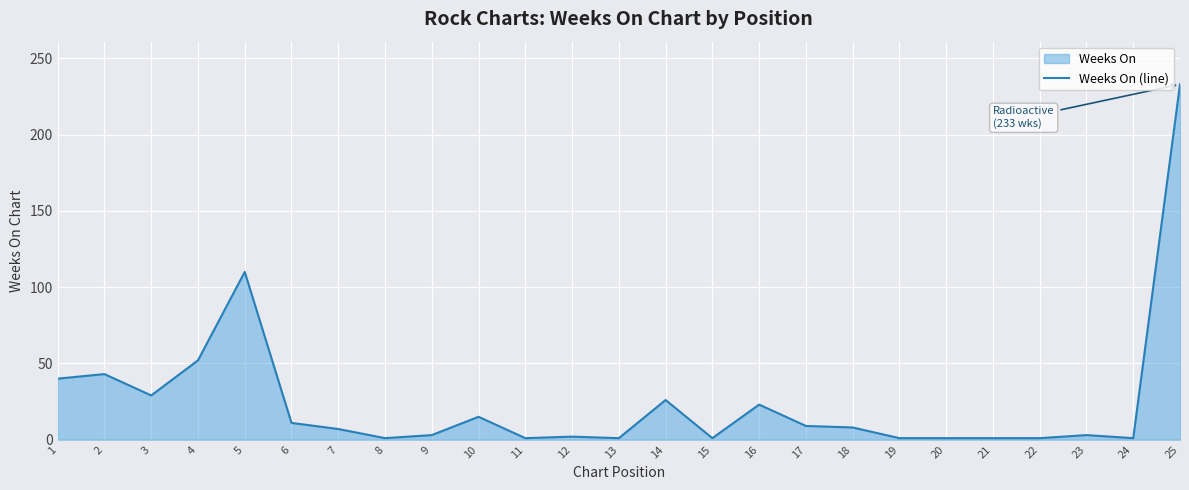

Reading left to right, list all the values displayed in this chart.

40	43	29	52	110	11	7	1	3	15	1	2	1	26	1	23	9	8	1	1	1	1	3	1	233